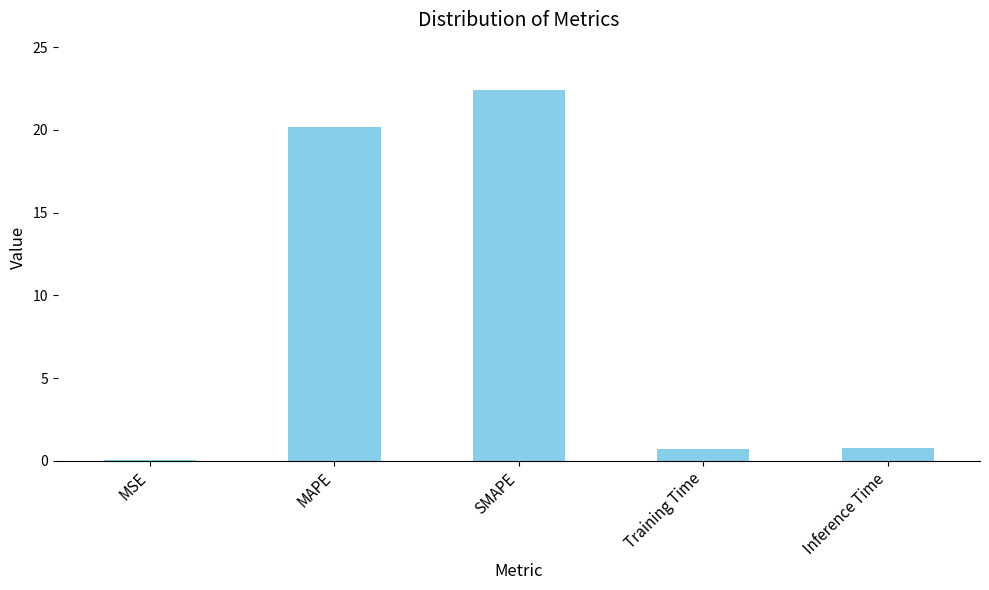

What is the change in value from MSE to Inference Time?

+0.8